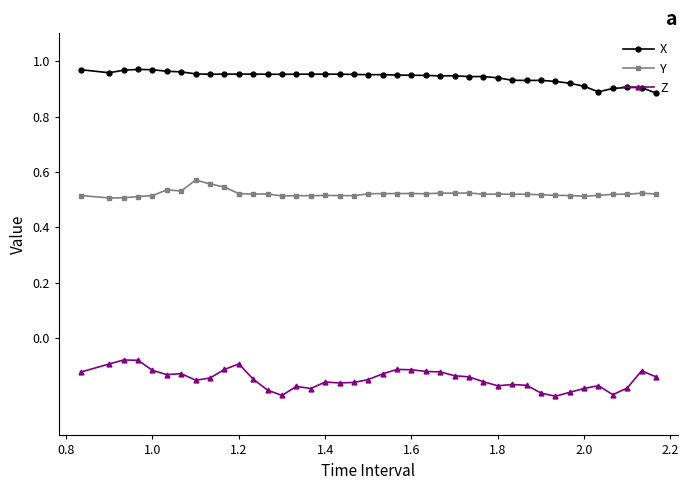

Which series has the largest total across all categories?

X